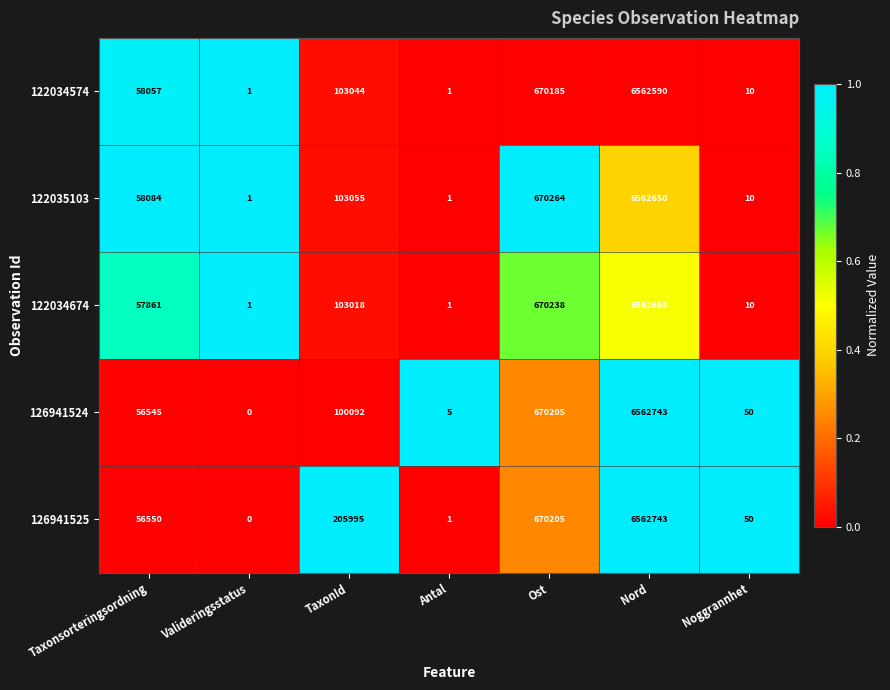

What is the sum of all 122034674 values?

7393797